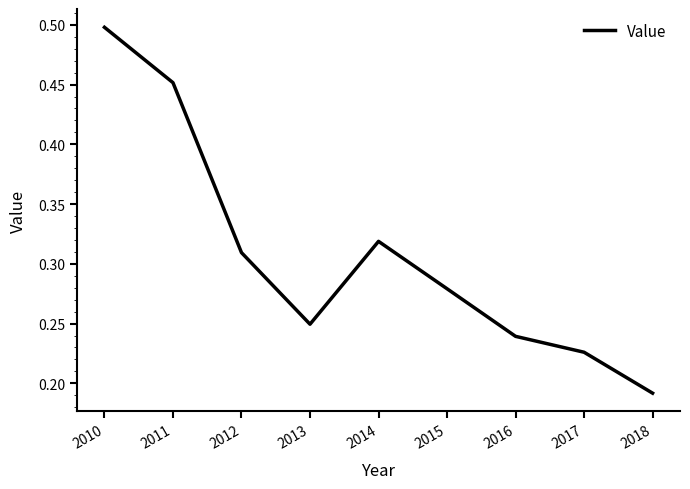

How many values are between 0 and 1?

9